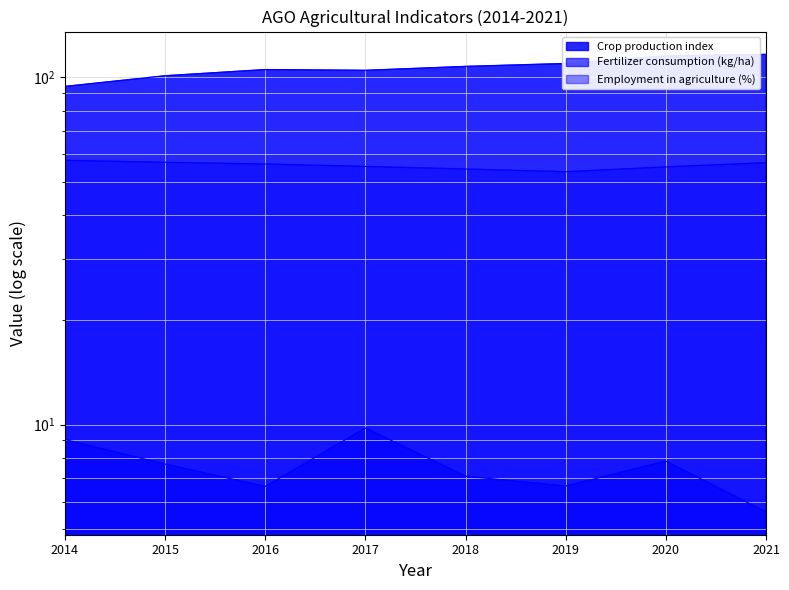

True or false: Employment in agriculture (%) and Fertilizer consumption (kg/ha) cross at least once.

False